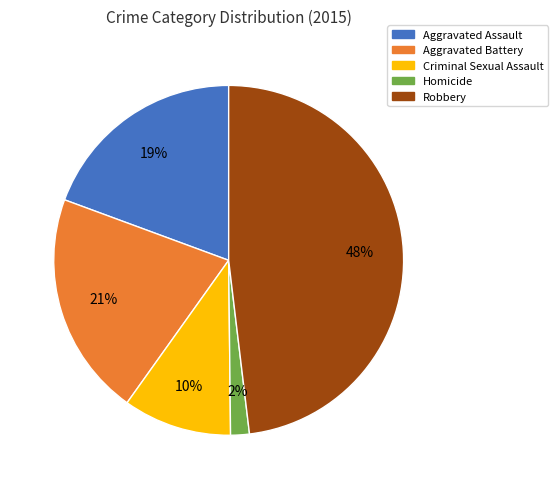

Is it true that Aggravated Assault is 19% of the pie?

True